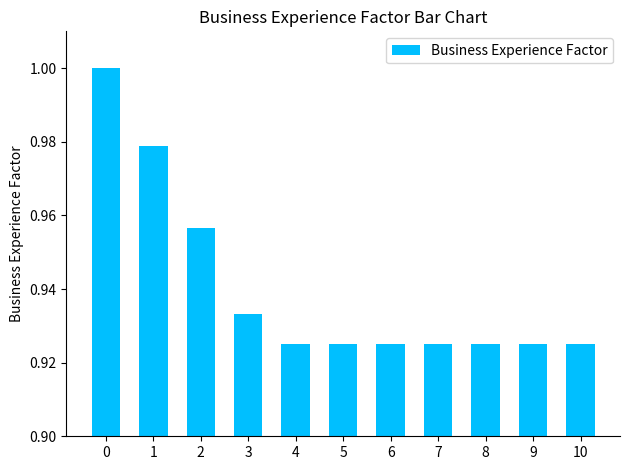

True or false: the data shows 1.4 at 1.

False